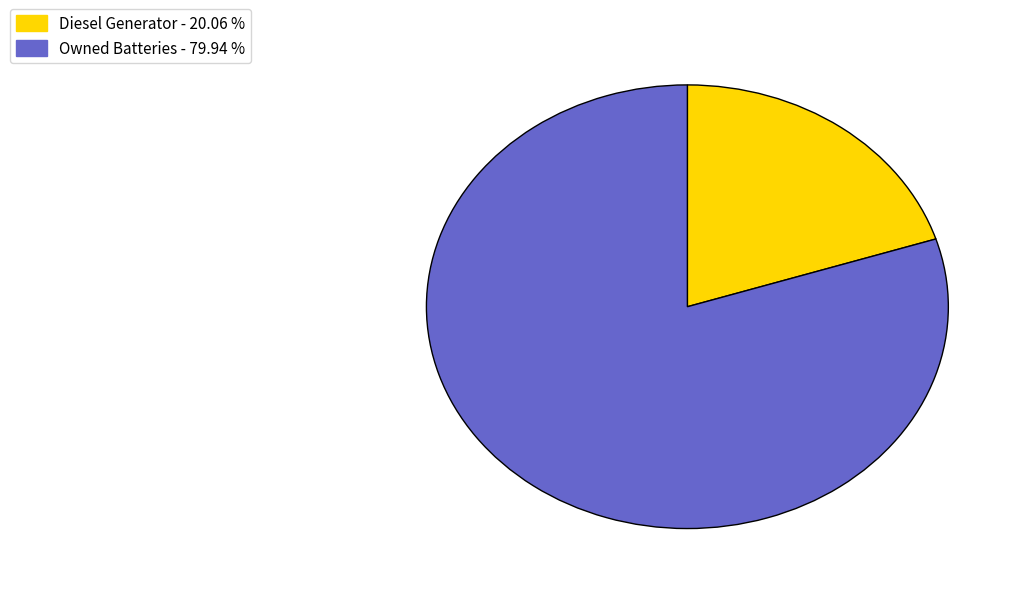

Does any single category account for the majority?

Yes